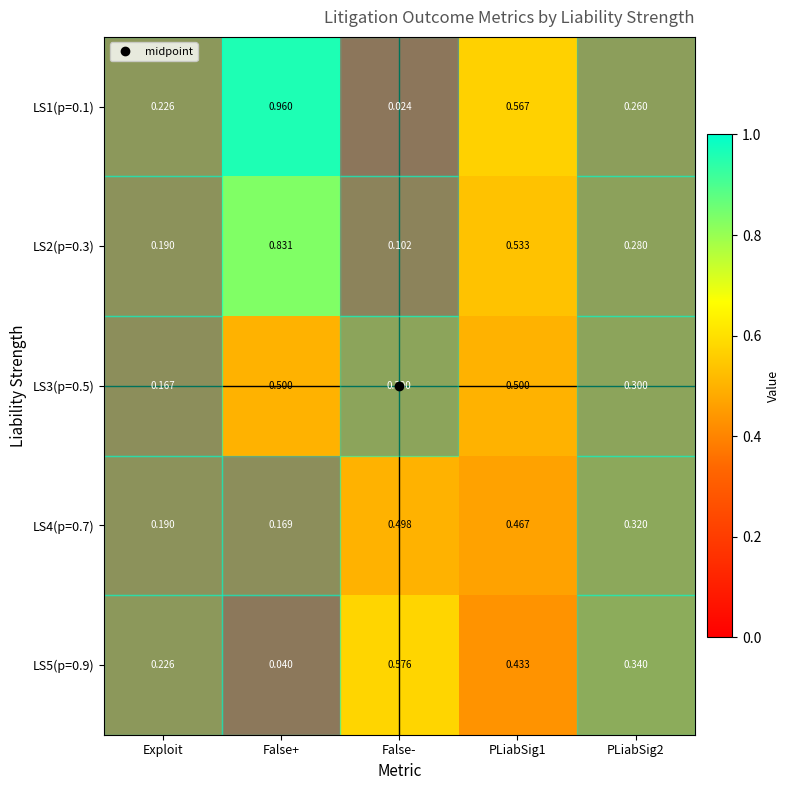

Which series has the largest range (max minus min)?

LS1(p=0.1)